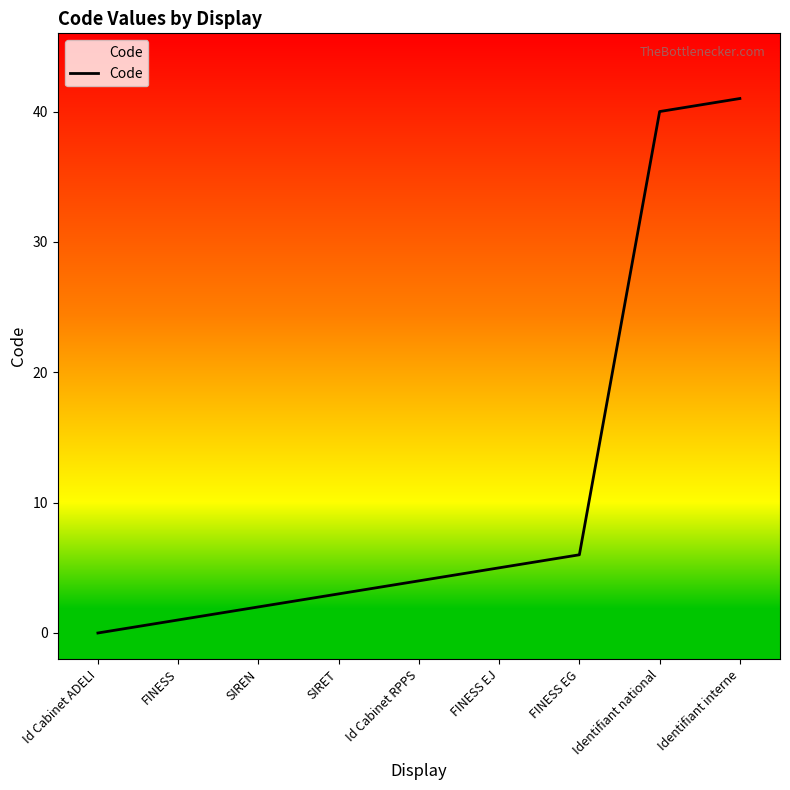

Between Id Cabinet ADELI and FINESS EJ, which is larger?

FINESS EJ